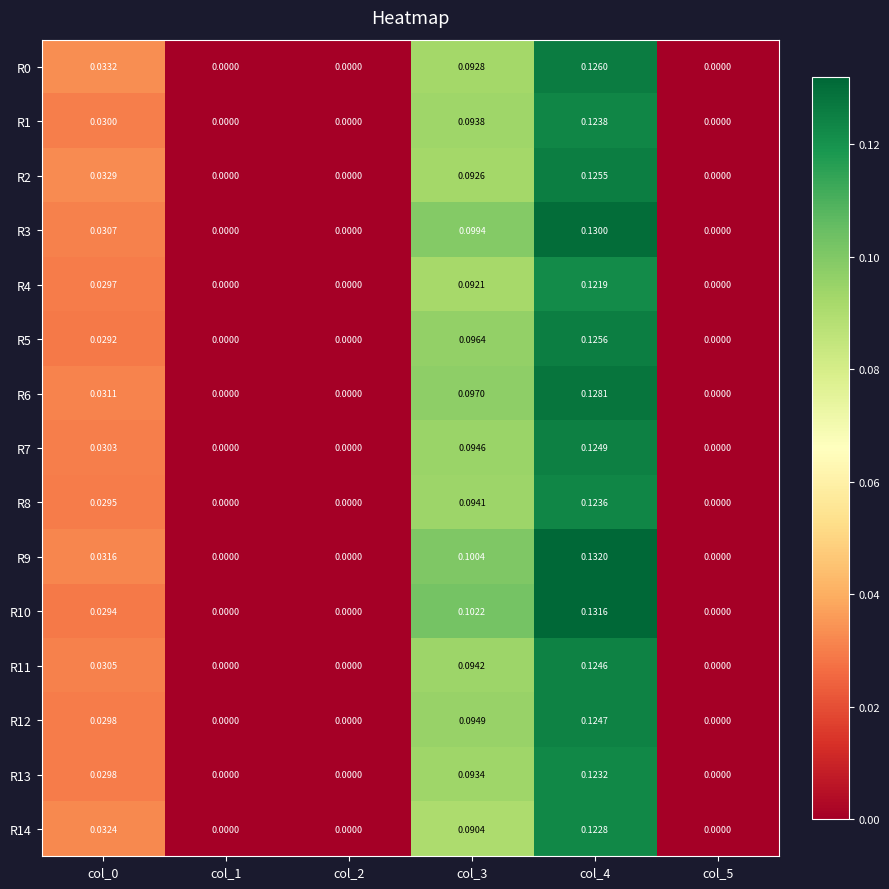

Rank the series by their maximum value, from highest to lowest.

R9, R10, R3, R6, R0, R5, R2, R7, R12, R11, R1, R8, R13, R14, R4